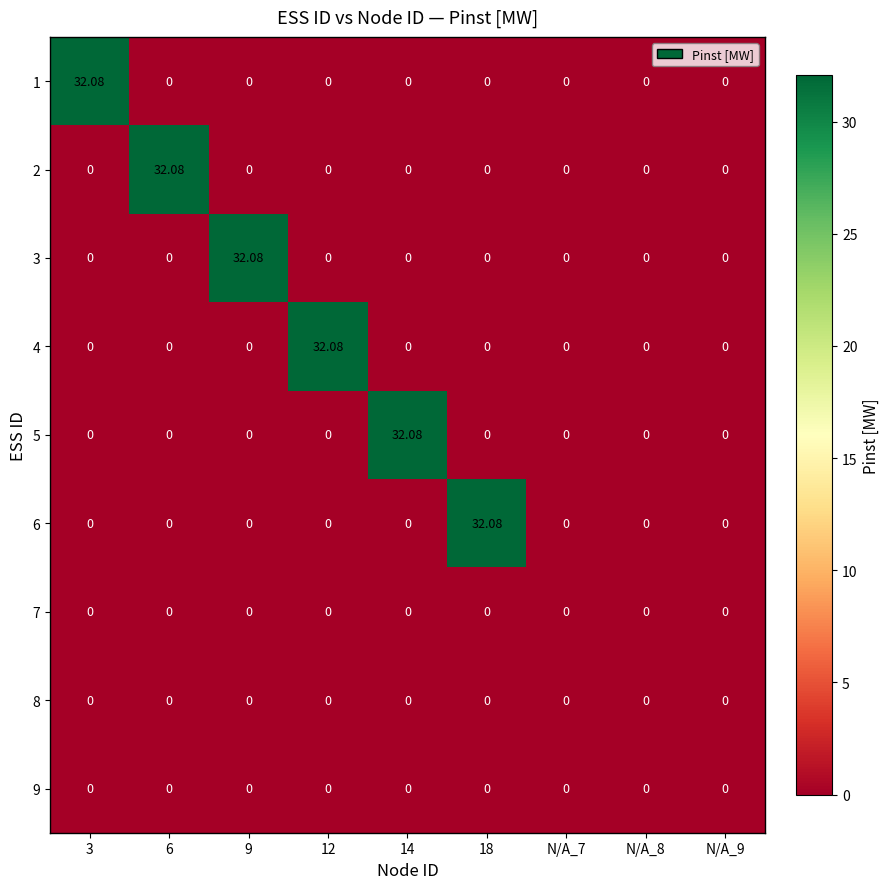

Reading right to left, what are all the values shown in this chart?

1: N/A_9=0.0	N/A_8=0.0	N/A_7=0.0	18=0.0	14=0.0	12=0.0	9=0.0	6=0.0	3=32.1
2: N/A_9=0.0	N/A_8=0.0	N/A_7=0.0	18=0.0	14=0.0	12=0.0	9=0.0	6=32.1	3=0.0
3: N/A_9=0.0	N/A_8=0.0	N/A_7=0.0	18=0.0	14=0.0	12=0.0	9=32.1	6=0.0	3=0.0
4: N/A_9=0.0	N/A_8=0.0	N/A_7=0.0	18=0.0	14=0.0	12=32.1	9=0.0	6=0.0	3=0.0
5: N/A_9=0.0	N/A_8=0.0	N/A_7=0.0	18=0.0	14=32.1	12=0.0	9=0.0	6=0.0	3=0.0
6: N/A_9=0.0	N/A_8=0.0	N/A_7=0.0	18=32.1	14=0.0	12=0.0	9=0.0	6=0.0	3=0.0
7: N/A_9=0.0	N/A_8=0.0	N/A_7=0.0	18=0.0	14=0.0	12=0.0	9=0.0	6=0.0	3=0.0
8: N/A_9=0.0	N/A_8=0.0	N/A_7=0.0	18=0.0	14=0.0	12=0.0	9=0.0	6=0.0	3=0.0
9: N/A_9=0.0	N/A_8=0.0	N/A_7=0.0	18=0.0	14=0.0	12=0.0	9=0.0	6=0.0	3=0.0